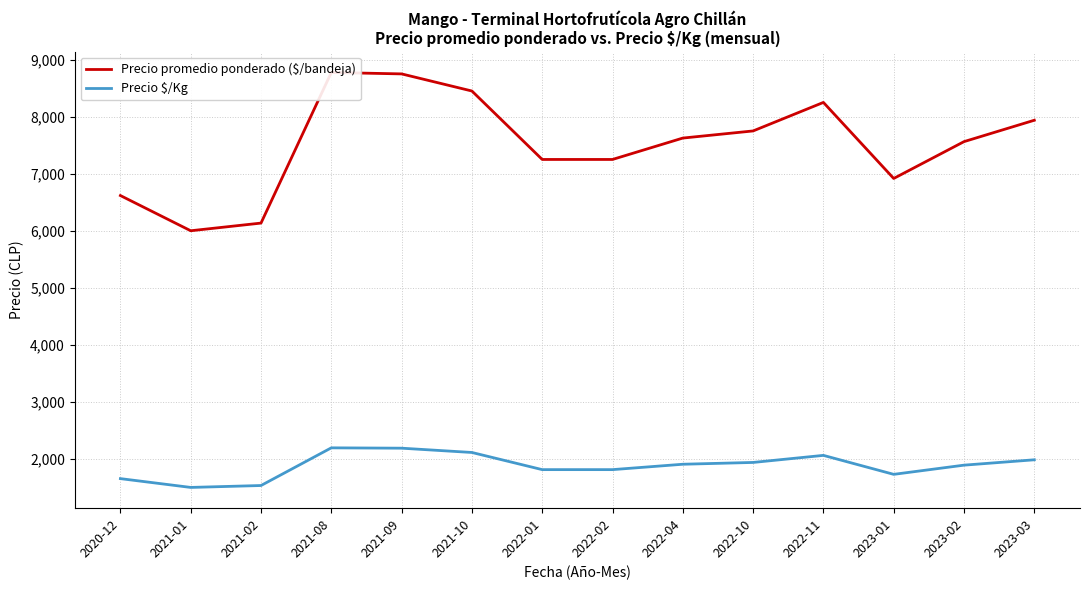

Which series changed the most between 2020-12 and 2023-02?

Precio promedio ponderado ($/bandeja)